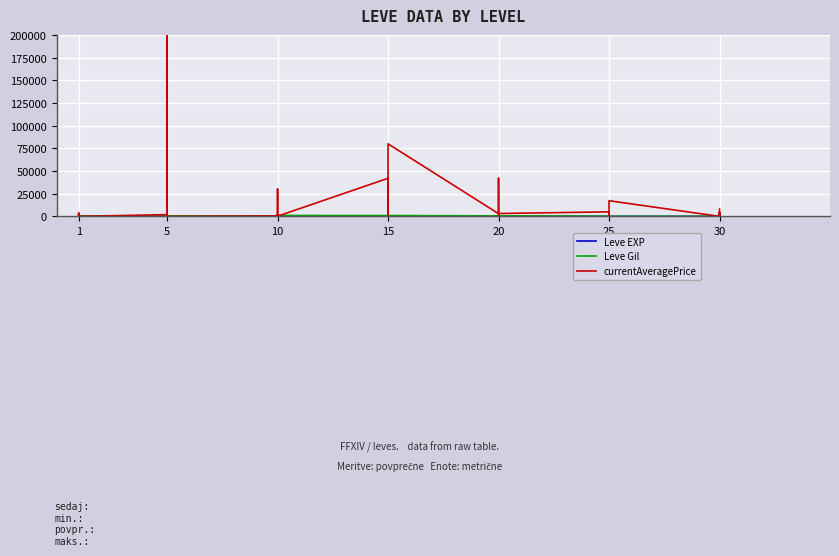

How many values in the Leve Gil series exceed 570?

19